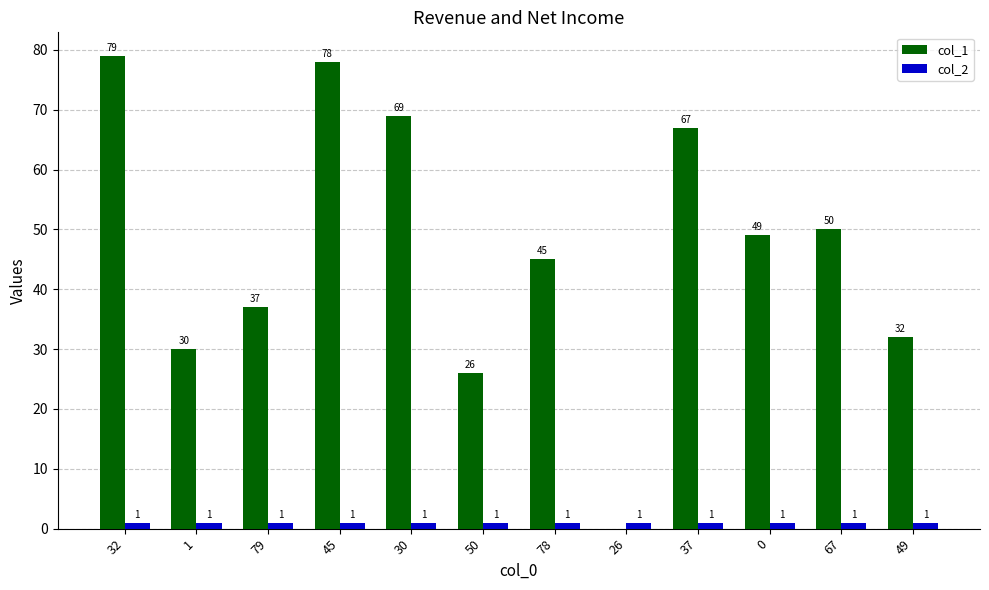

What is the maximum value for col_1?

79